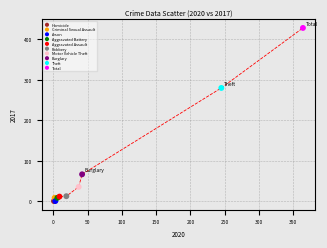

What are all the series names shown in the legend?

Homicide, Criminal Sexual Assault, Arson, Aggravated Battery, Aggravated Assault, Robbery, Motor Vehicle Theft, Burglary, Theft, Total